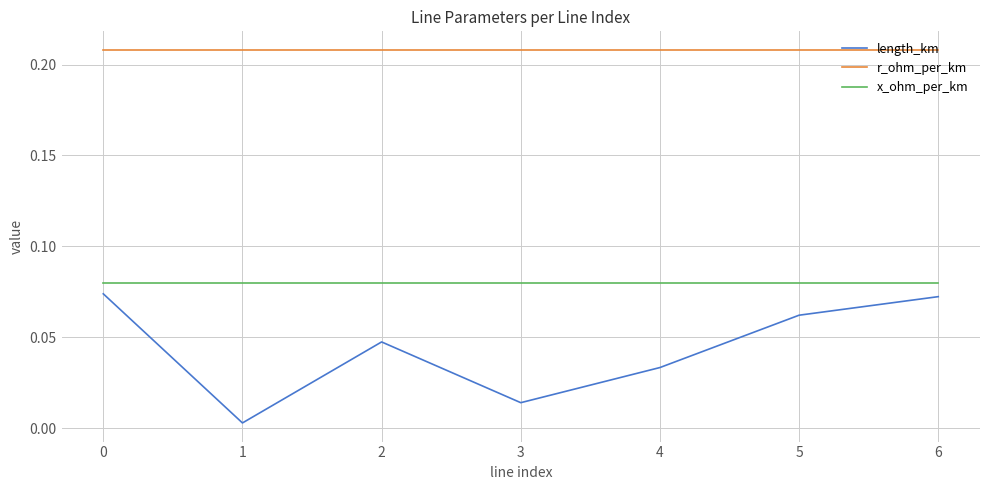

Does the chart have visible grid lines?

Yes